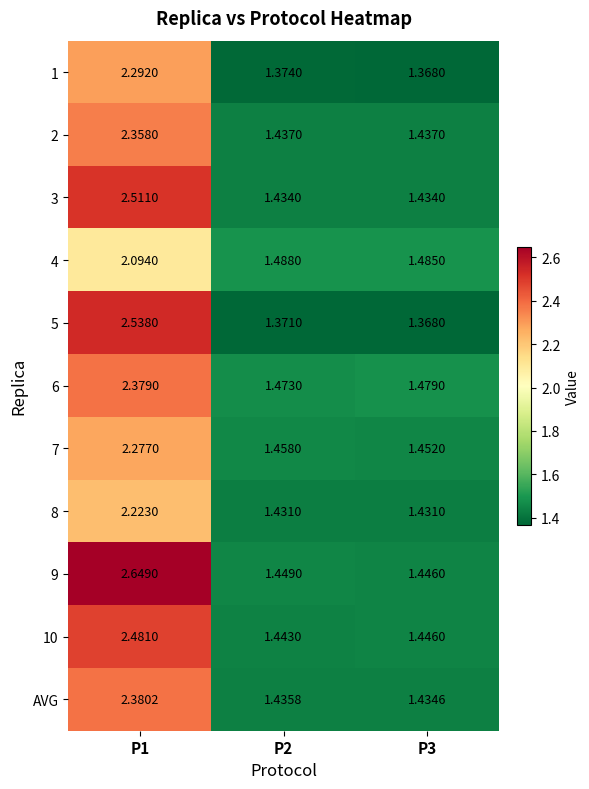

At which category is the sum across all series the highest?

P1